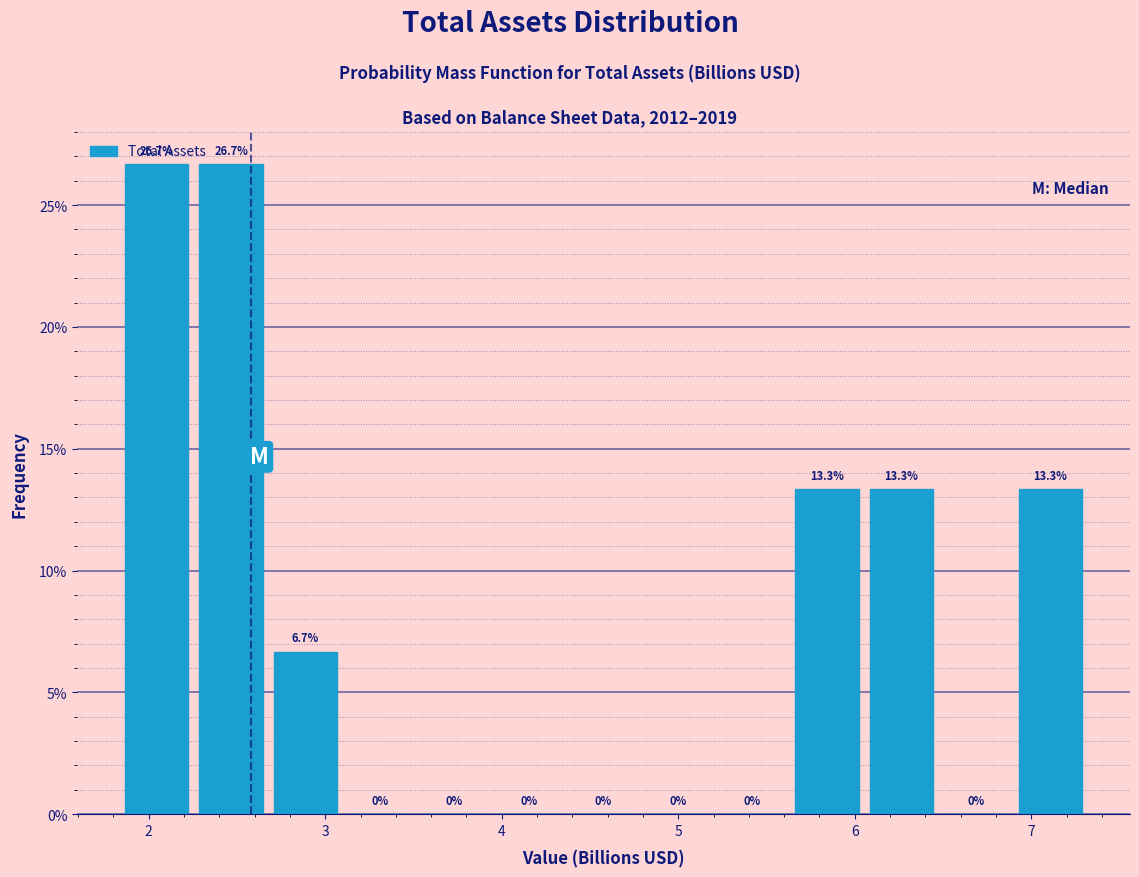

Reading left to right, transcribe this chart: for each bar, give the range it covers on the x-axis and its height. The bar edges are not printed on the chart, so give them approximately, as read against the axis.

1.8 to 2.3: 26.7
2.3 to 2.7: 26.7
2.7 to 3.1: 6.7
3.1 to 3.5: 0.0
3.5 to 3.9: 0.0
3.9 to 4.4: 0.0
4.4 to 4.8: 0.0
4.8 to 5.2: 0.0
5.2 to 5.6: 0.0
5.6 to 6.1: 13.3
6.1 to 6.5: 13.3
6.5 to 6.9: 0.0
6.9 to 7.3: 13.3